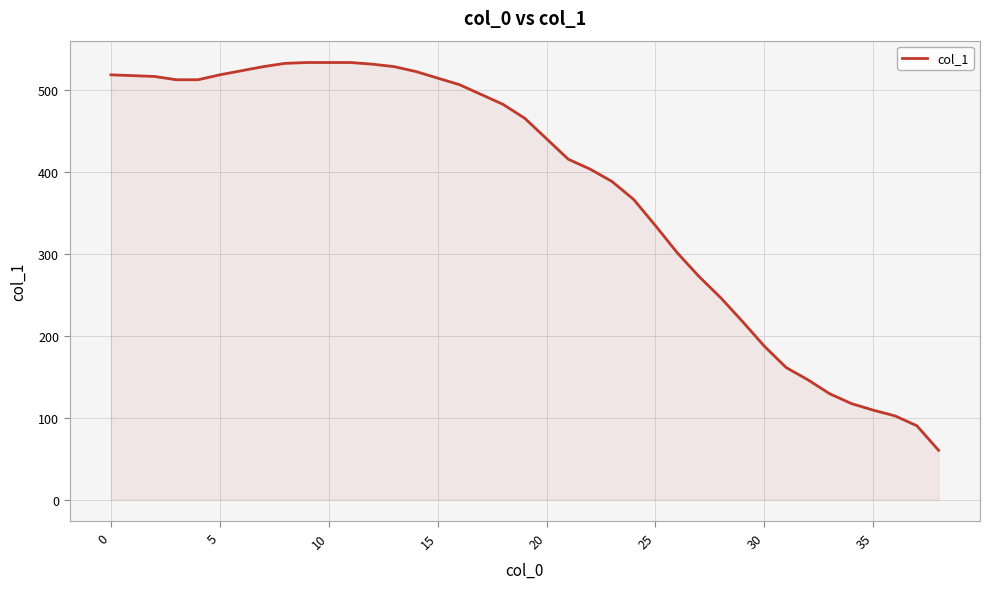

What is the difference between the maximum and minimum values?

473